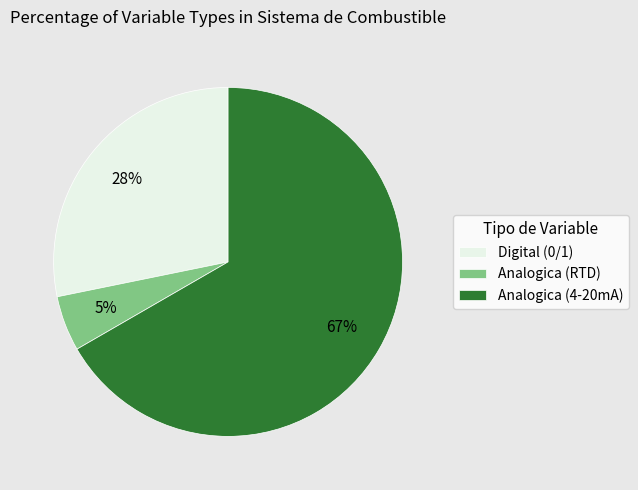

Rank the categories by value from lowest to highest.

Analogica (RTD), Digital (0/1), Analogica (4-20mA)